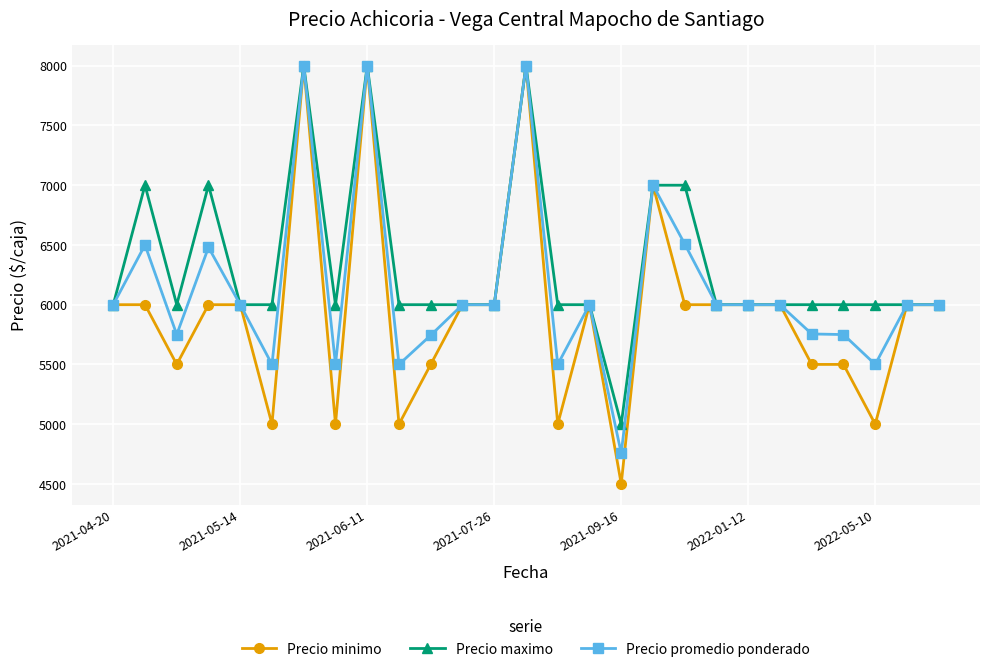

What is the lowest value of the Precio minimo series?

4500